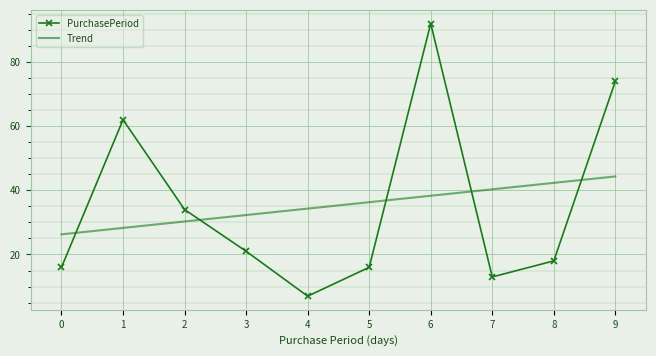

True or false: Trend and PurchasePeriod cross at least once.

True